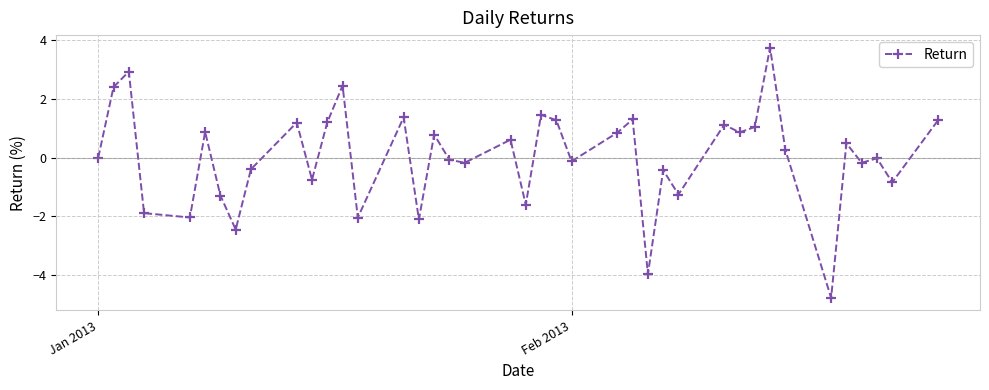

What is the value of the 27th point from the left?

-4.0